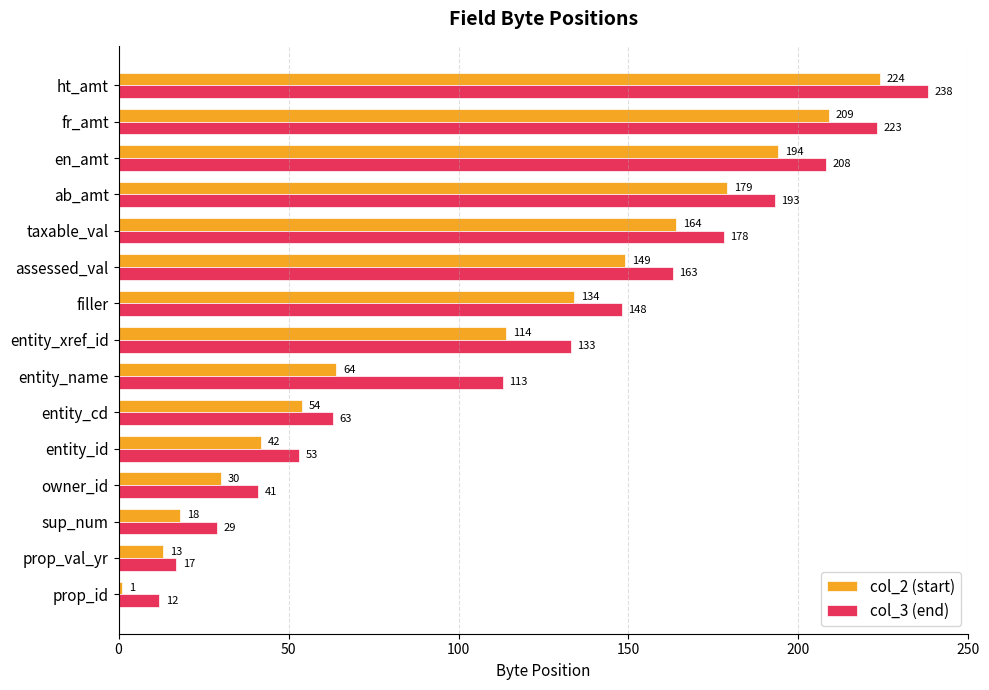

List the series in order of their peak value, lowest first.

col_2 (start), col_3 (end)